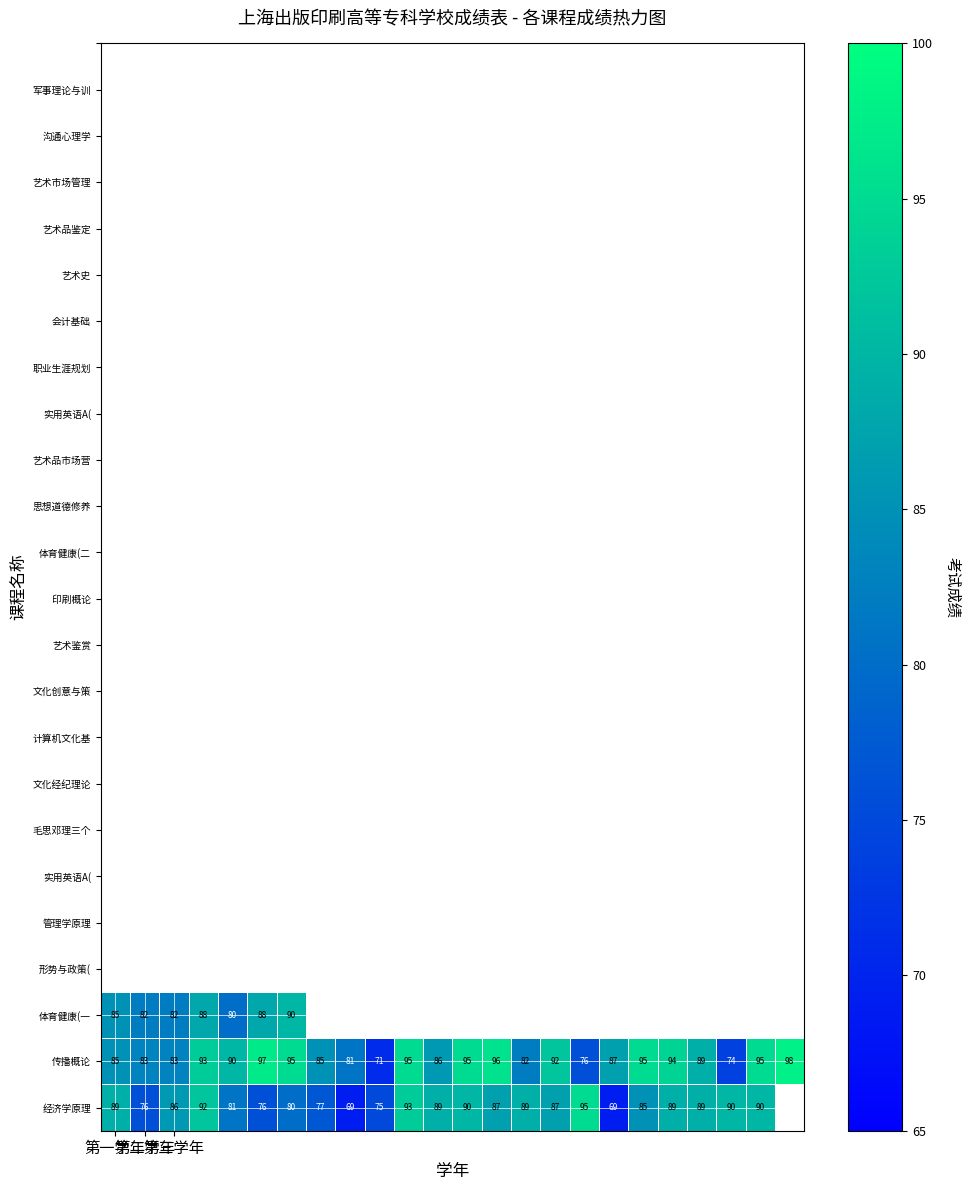

What is the average value of the 传播概论 series?

88